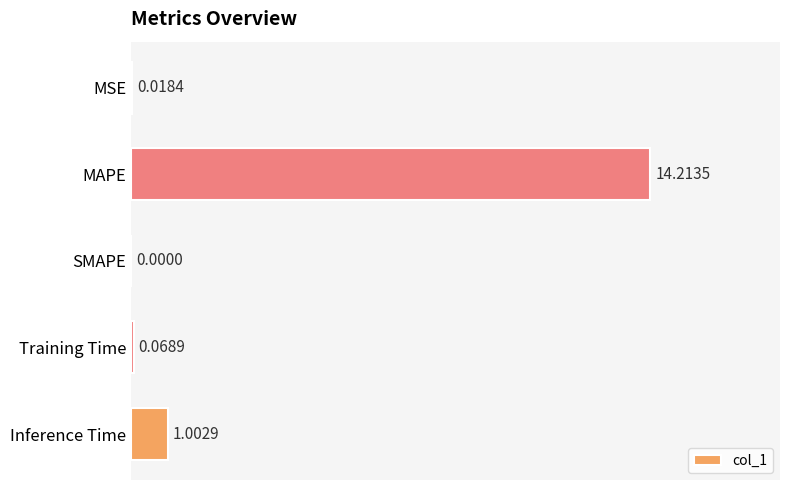

What is the sum of all values?

15.3